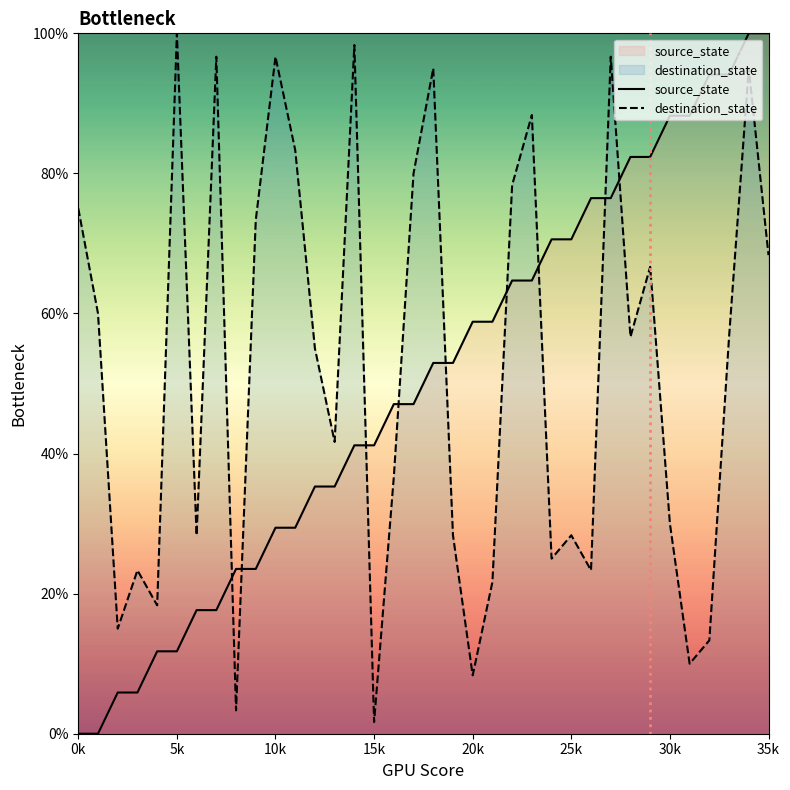

Which series has the largest total across all categories?

destination_state